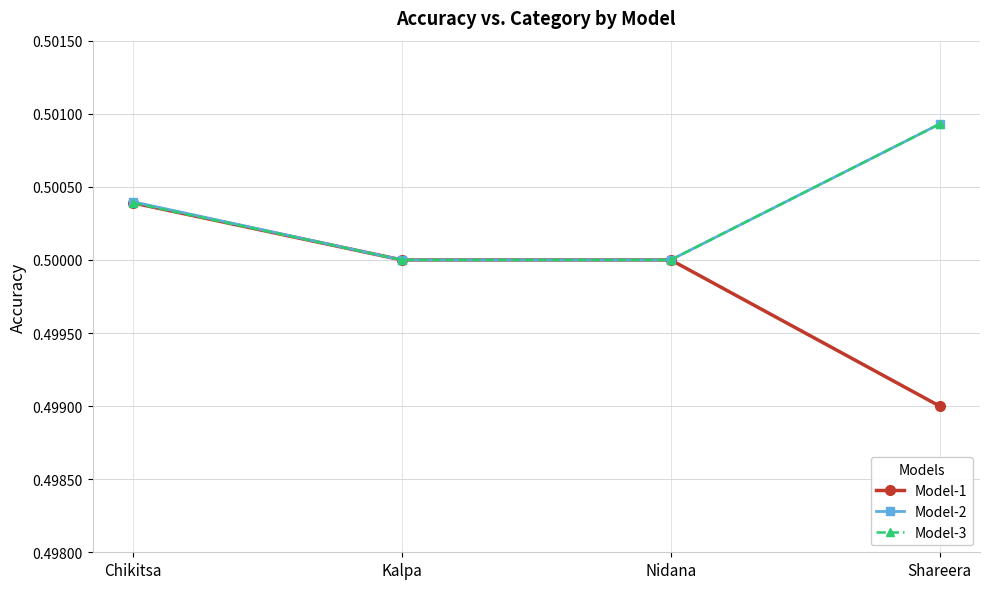

Which series changed the most between Chikitsa and Kalpa?

Model-2